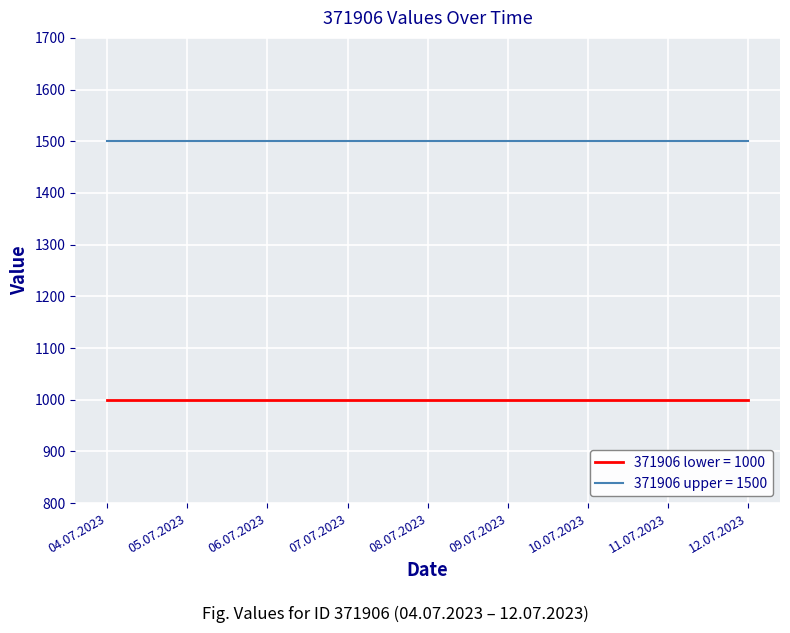

True or false: 371906 upper = 1500 has a value of 511 at 05.07.2023.

False